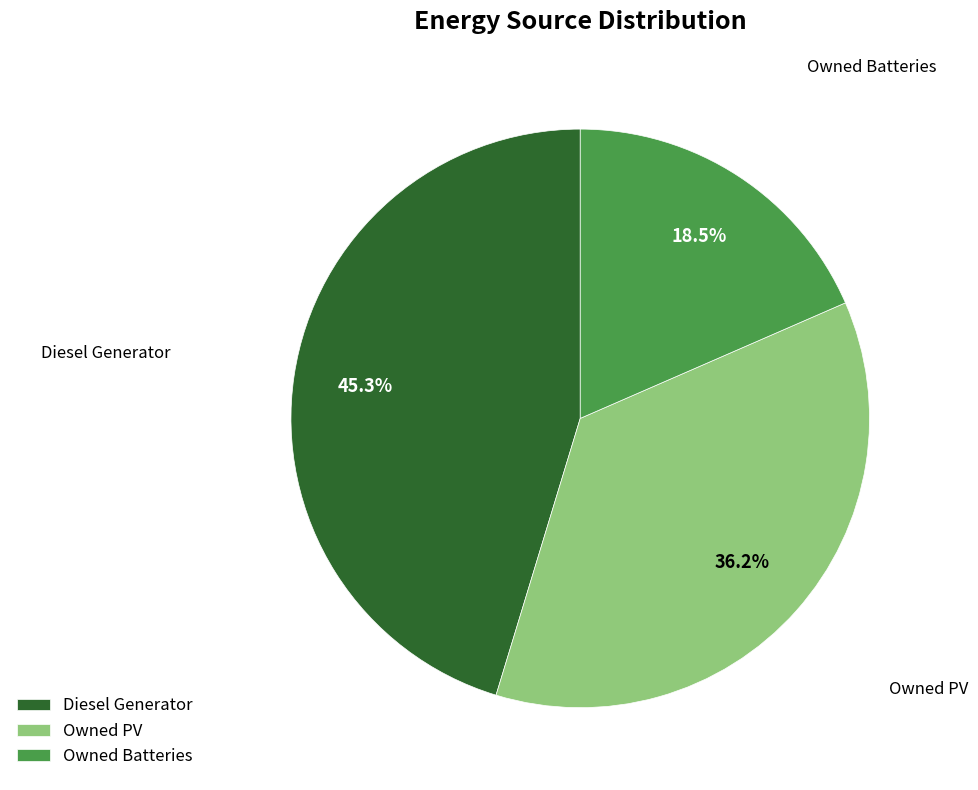

What is the largest slice in the pie chart?

Diesel Generator